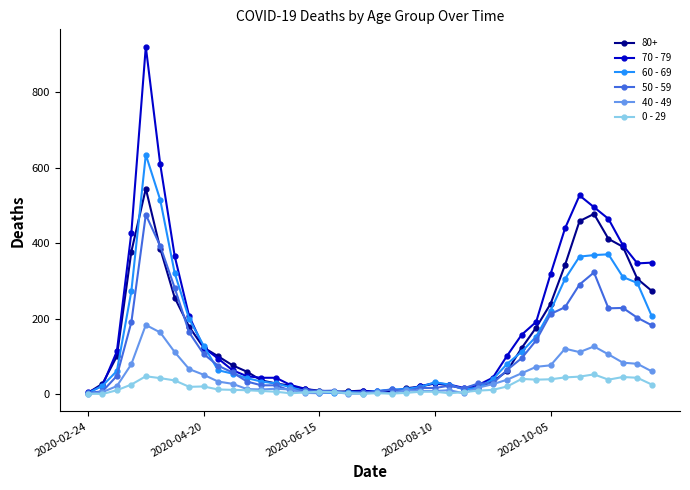

Does the chart have visible grid lines?

No